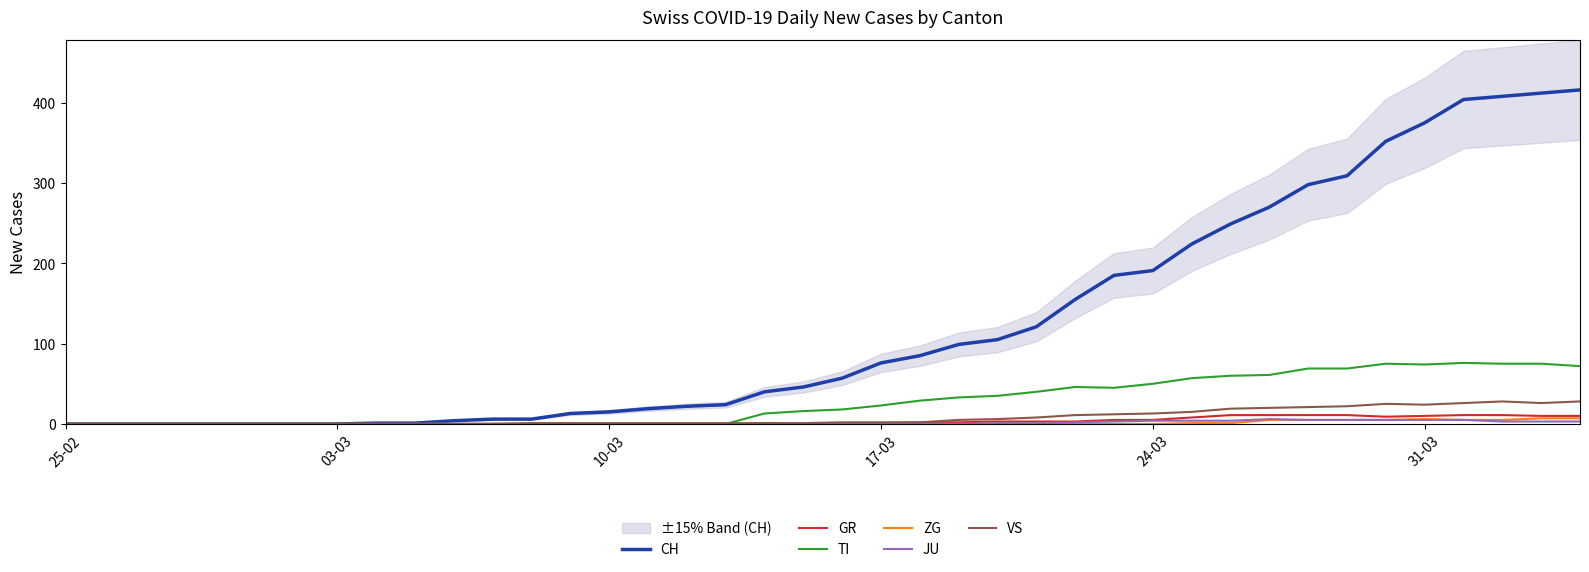

What is the difference between the second highest and minimum values in the VS series?

28